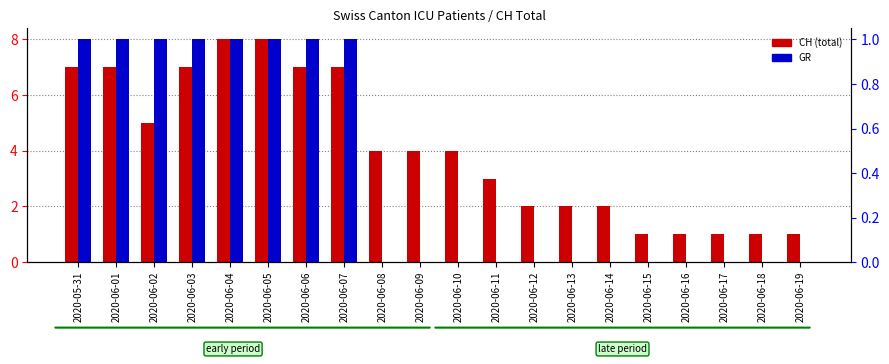

Reading left to right, extract all data points from this chart.

CH (total): 7	7	5	7	8	8	7	7	4	4	4	3	2	2	2	1	1	1	1	1
GR: 1	1	1	1	1	1	1	1	0	0	0	0	0	0	0	0	0	0	0	0